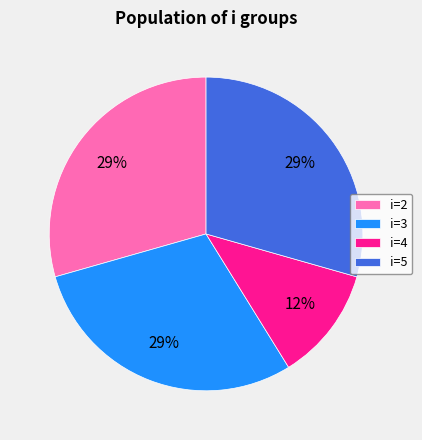

What percentage is the i=5 slice, to the nearest percent?

29%